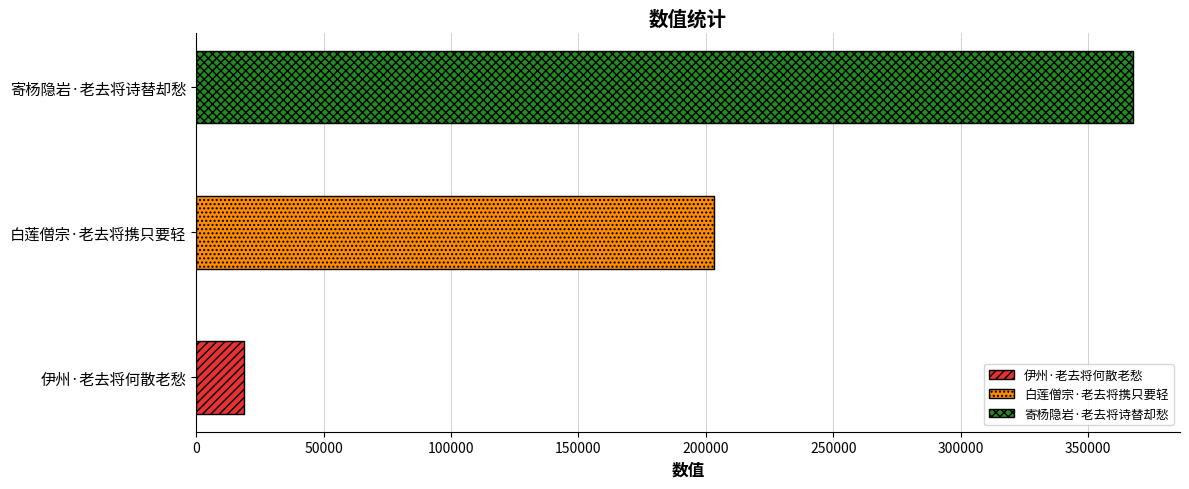

Is it true that the value at 白莲僧宗·老去将携只要轻 is 115726?

False